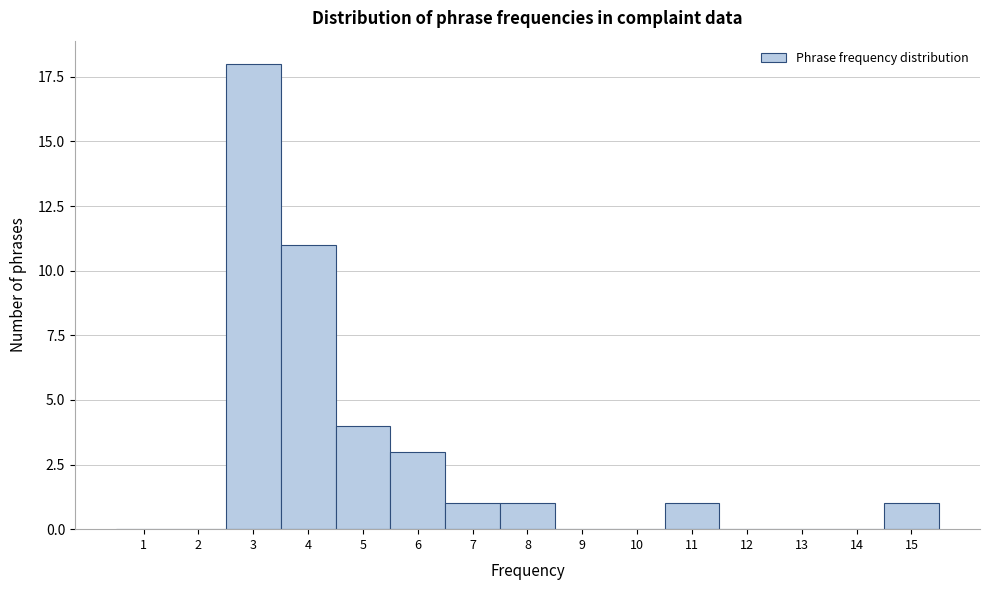

Reading right to left, what are all the values shown in this chart?

15=1	14=0	13=0	12=0	11=1	10=0	9=0	8=1	7=1	6=3	5=4	4=11	3=18	2=0	1=0